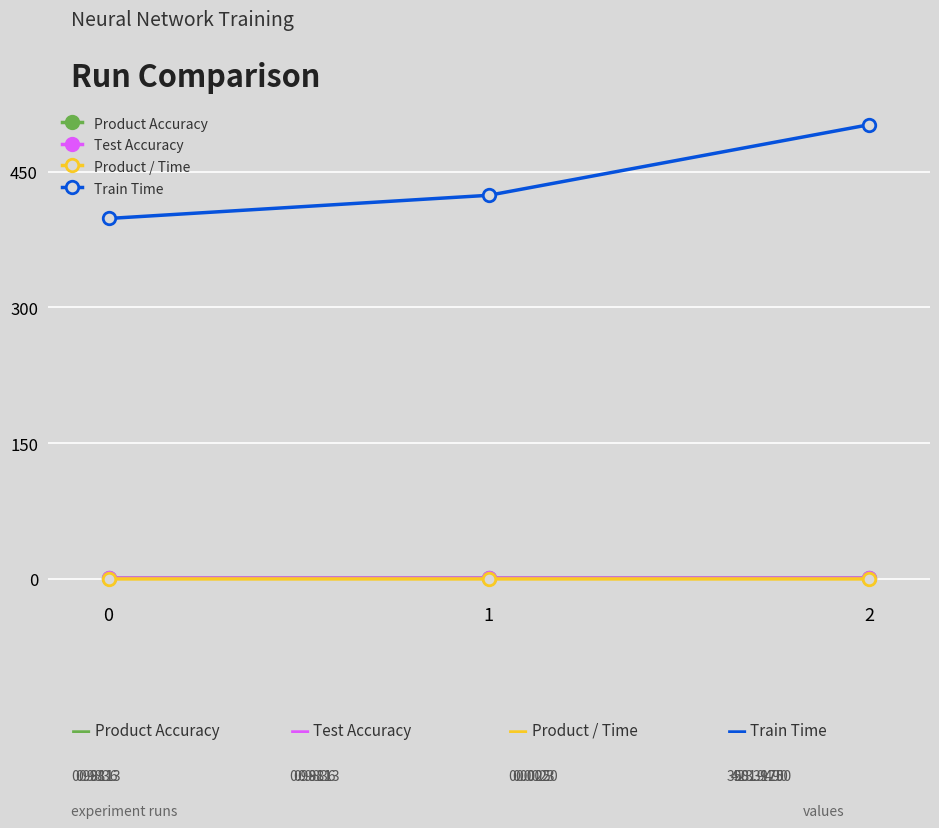

Reading left to right, list all the values displayed in this chart.

Product Accuracy: 1.0	1.0	1.0
Test Accuracy: 1.0	1.0	1.0
Product / Time: 0.0	0.0	0.0
Train Time: 398.3	423.9	501.9